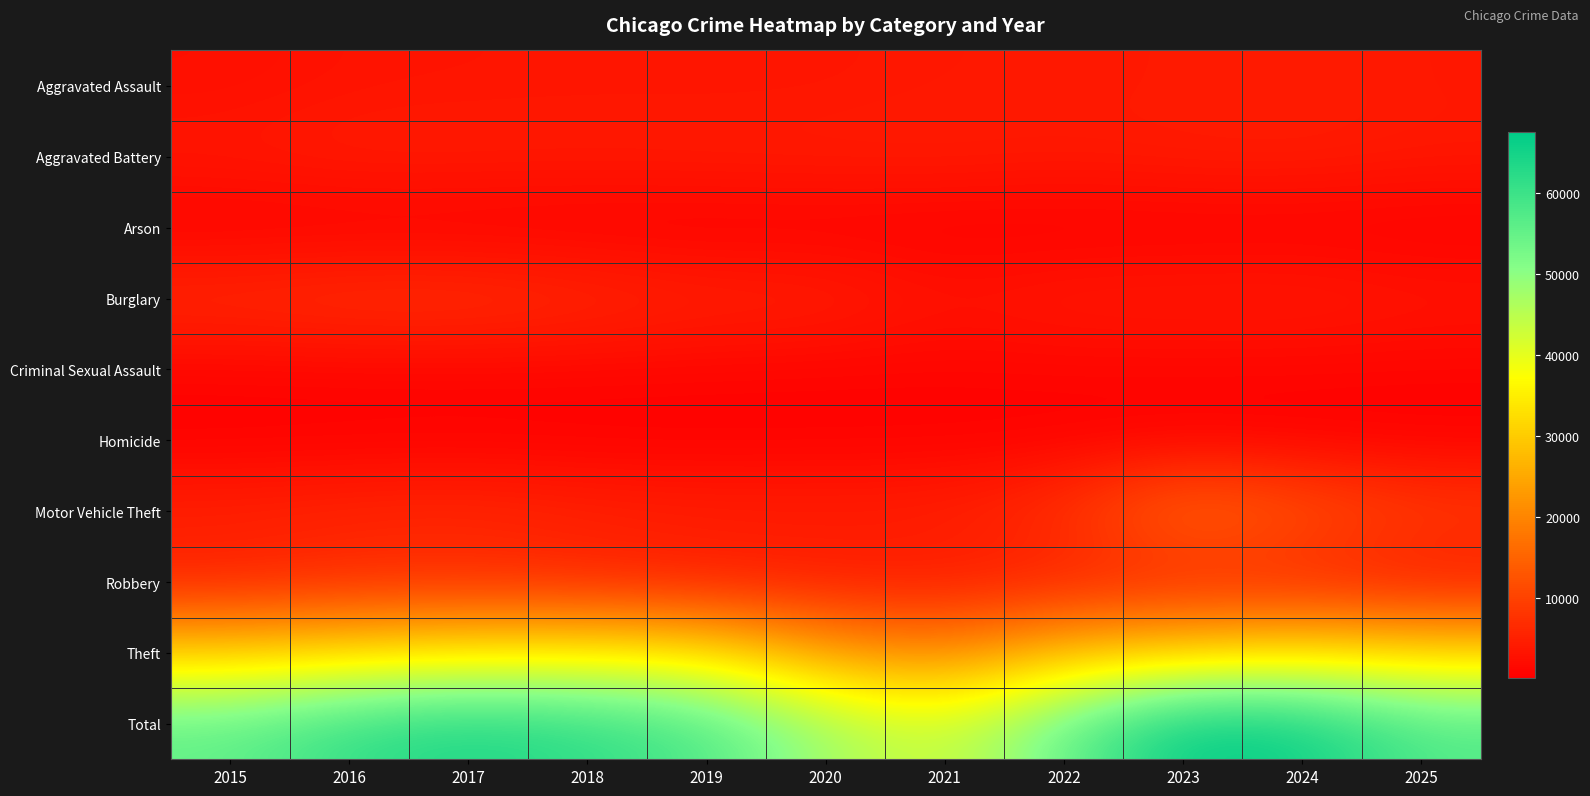

Which has a higher value, 2024 or 2020?

2024